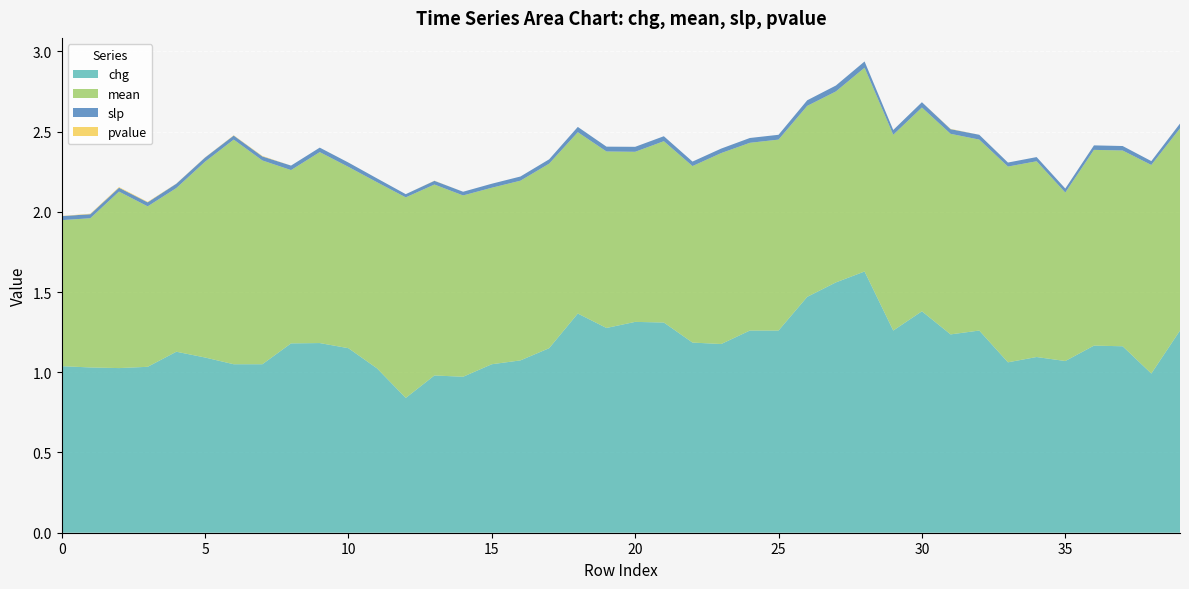

Reading left to right, what are all the values shown in this chart?

chg: 0=1.0	1=1.0	2=1.0	3=1.0	4=1.1	5=1.1	6=1.1	7=1.1	8=1.2	9=1.2	10=1.1	11=1.0	12=0.8	13=1.0	14=1.0	15=1.1	16=1.1	17=1.1	18=1.4	19=1.3	20=1.3	21=1.3	22=1.2	23=1.2	24=1.3	25=1.3	26=1.5	27=1.6	28=1.6	29=1.3	30=1.4	31=1.2	32=1.3	33=1.1	34=1.1	35=1.1	36=1.2	37=1.2	38=1.0	39=1.3
mean: 0=0.9	1=0.9	2=1.1	3=1.0	4=1.0	5=1.2	6=1.4	7=1.3	8=1.1	9=1.2	10=1.1	11=1.2	12=1.2	13=1.2	14=1.1	15=1.1	16=1.1	17=1.1	18=1.1	19=1.1	20=1.1	21=1.1	22=1.1	23=1.2	24=1.2	25=1.2	26=1.2	27=1.2	28=1.3	29=1.2	30=1.3	31=1.2	32=1.2	33=1.2	34=1.2	35=1.1	36=1.2	37=1.2	38=1.3	39=1.3
slp: 0=0.0	1=0.0	2=0.0	3=0.0	4=0.0	5=0.0	6=0.0	7=0.0	8=0.0	9=0.0	10=0.0	11=0.0	12=0.0	13=0.0	14=0.0	15=0.0	16=0.0	17=0.0	18=0.0	19=0.0	20=0.0	21=0.0	22=0.0	23=0.0	24=0.0	25=0.0	26=0.0	27=0.0	28=0.0	29=0.0	30=0.0	31=0.0	32=0.0	33=0.0	34=0.0	35=0.0	36=0.0	37=0.0	38=0.0	39=0.0
pvalue: 0=0.0	1=0.0	2=0.0	3=0.0	4=0.0	5=0.0	6=0.0	7=0.0	8=0.0	9=0.0	10=0.0	11=0.0	12=0.0	13=0.0	14=0.0	15=0.0	16=0.0	17=0.0	18=0.0	19=0.0	20=0.0	21=0.0	22=0.0	23=0.0	24=0.0	25=0.0	26=0.0	27=0.0	28=0.0	29=0.0	30=0.0	31=0.0	32=0.0	33=0.0	34=0.0	35=0.0	36=0.0	37=0.0	38=0.0	39=0.0